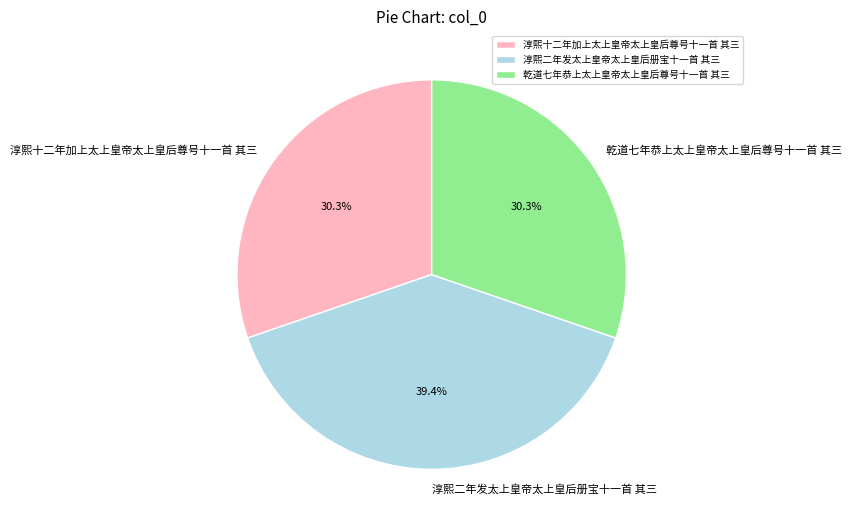

What is the total percentage of 乾道七年恭上太上皇帝太上皇后尊号十一首 其三 and 淳熙十二年加上太上皇帝太上皇后尊号十一首 其三?

60.6%